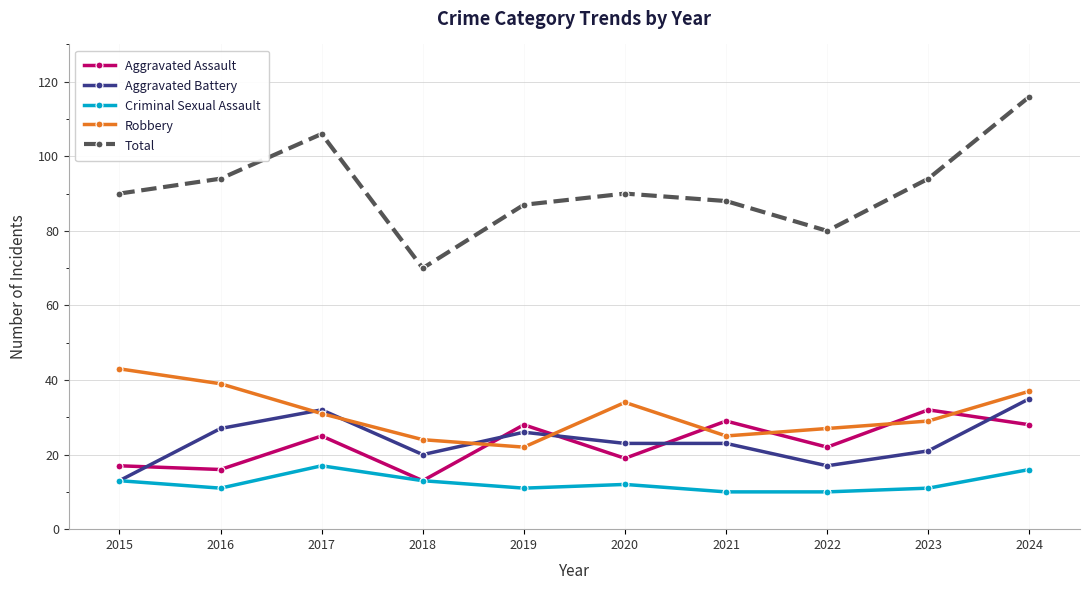

True or false: Aggravated Battery and Total intersect in this chart.

False